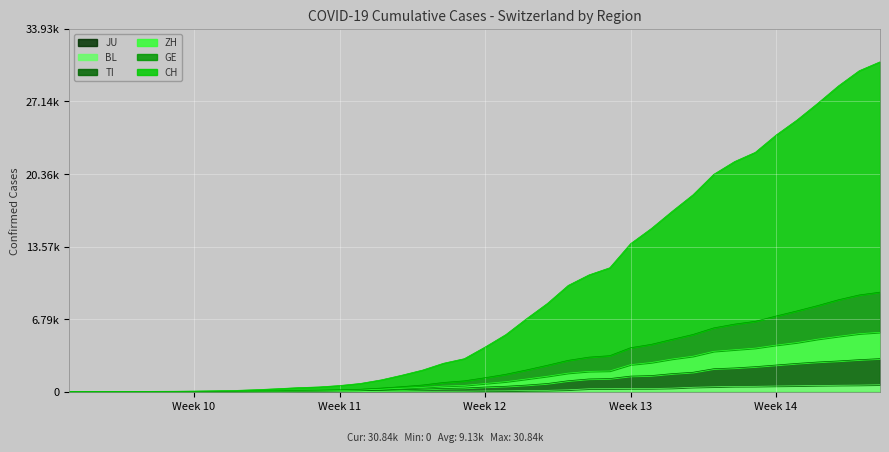

Does the chart display data point markers on the line(s)?

No